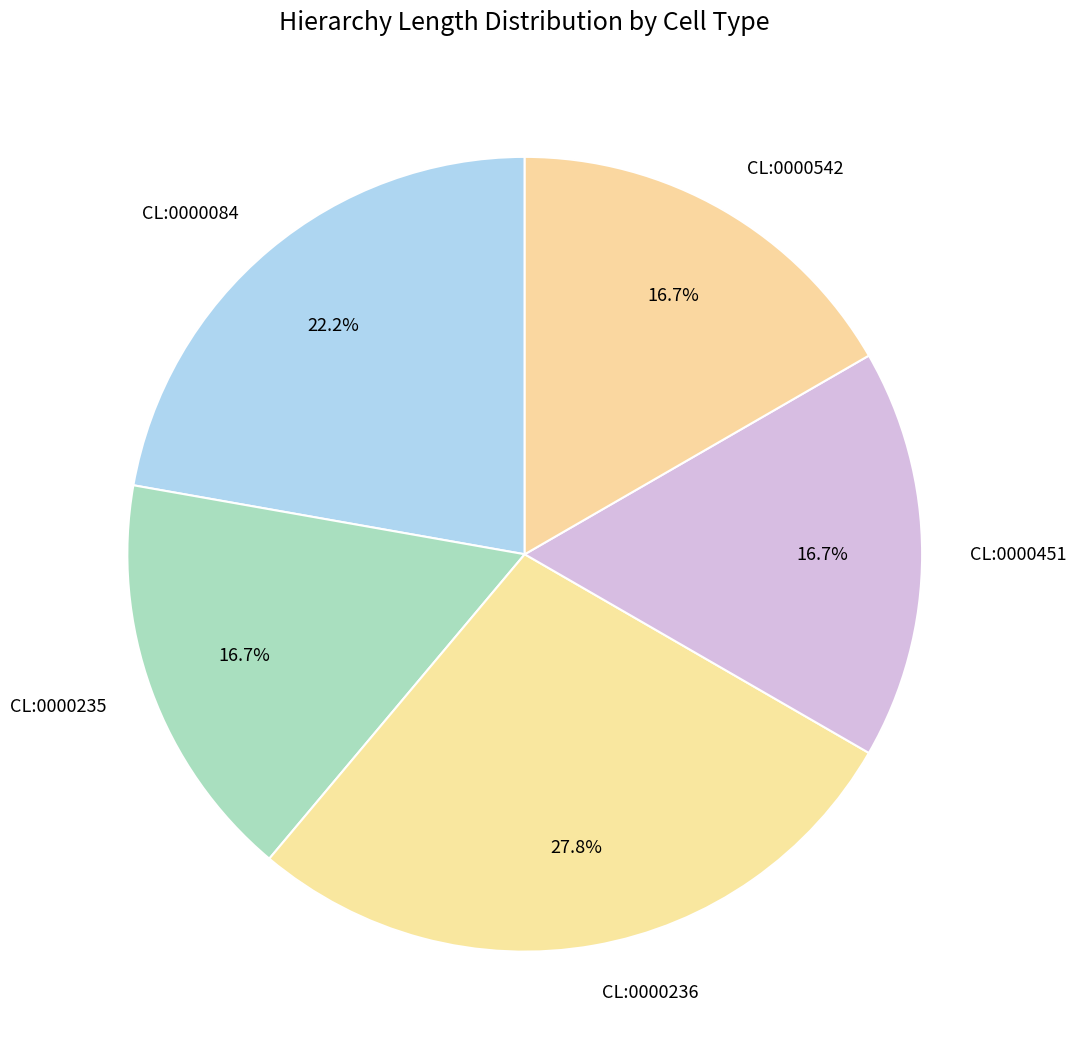

Which slice is the largest?

CL:0000236